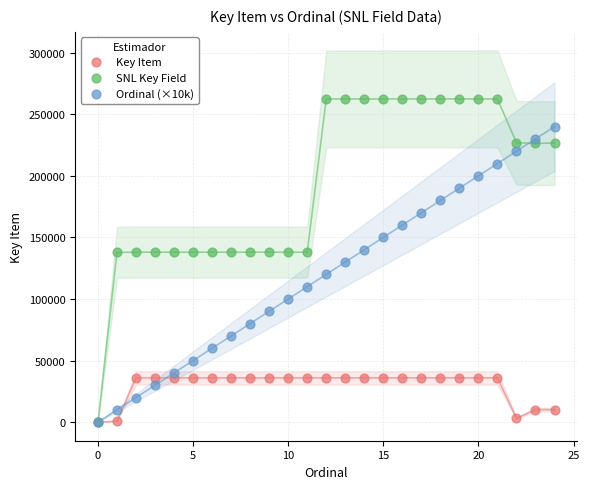

Which series reaches the maximum Y coordinate?

SNL Key Field